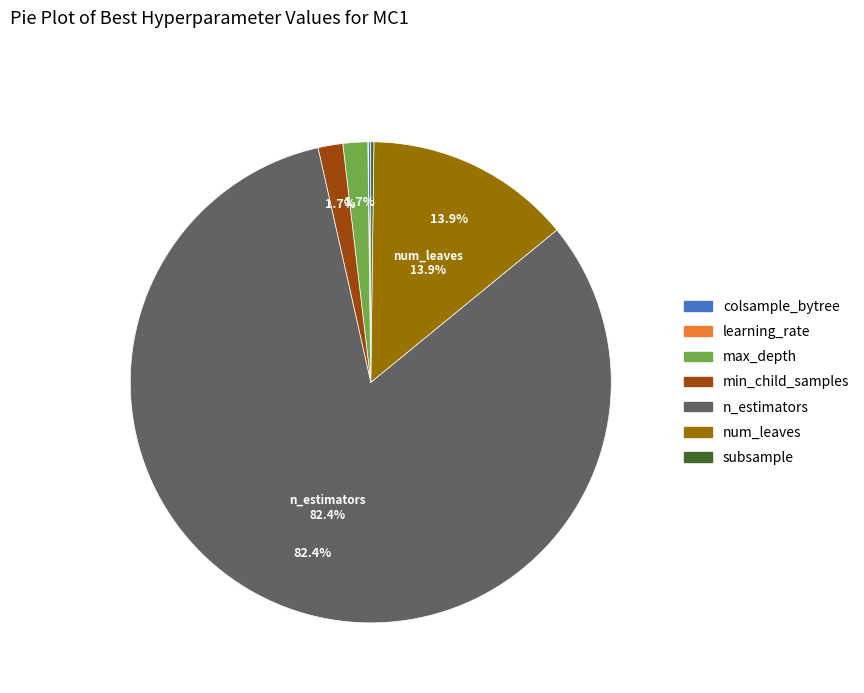

What percentage is the n_estimators slice, to the nearest percent?

82%